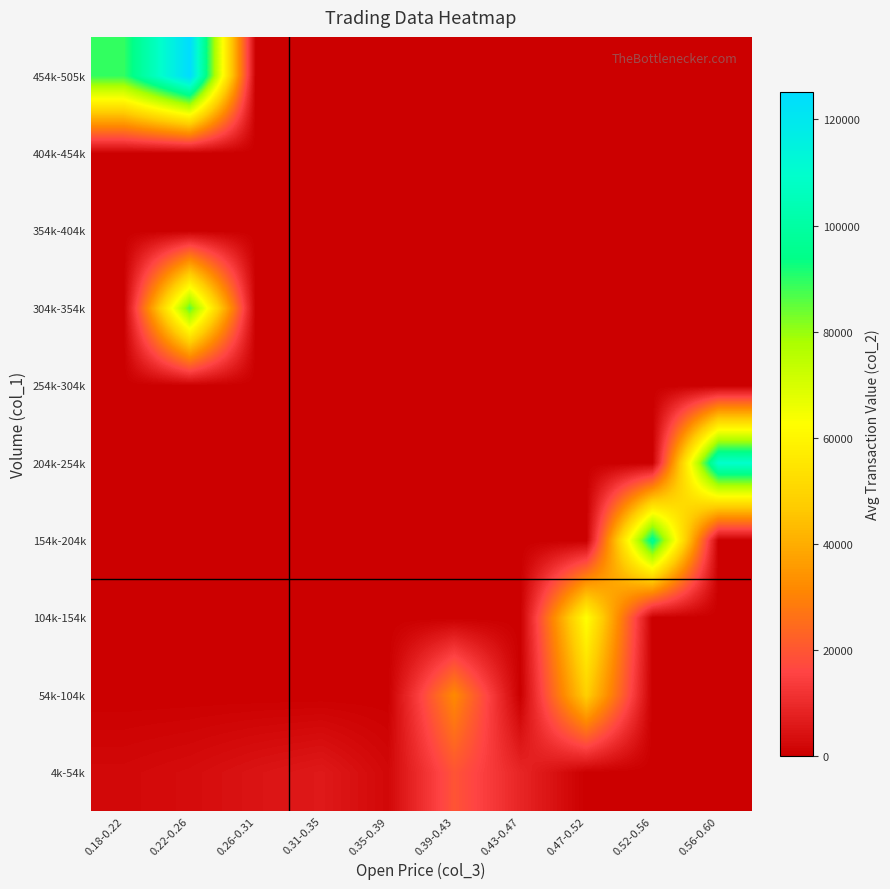

Reading left to right, transcribe all the data shown in this chart.

4k-54k: 0.18-0.22=2200	0.22-0.26=3120	0.26-0.31=4760	0.31-0.35=6032	0.35-0.39=2160	0.39-0.43=19350	0.43-0.47=8800	0.47-0.52=0	0.52-0.56=0	0.56-0.60=0
54k-104k: 0.18-0.22=0	0.22-0.26=0	0.26-0.31=0	0.31-0.35=0	0.35-0.39=0	0.39-0.43=31820	0.43-0.47=0	0.47-0.52=48260	0.52-0.56=0	0.56-0.60=0
104k-154k: 0.18-0.22=0	0.22-0.26=0	0.26-0.31=0	0.31-0.35=0	0.35-0.39=0	0.39-0.43=0	0.43-0.47=0	0.47-0.52=62620	0.52-0.56=0	0.56-0.60=0
154k-204k: 0.18-0.22=0	0.22-0.26=0	0.26-0.31=0	0.31-0.35=0	0.35-0.39=0	0.39-0.43=0	0.43-0.47=0	0.47-0.52=0	0.52-0.56=97260	0.56-0.60=0
204k-254k: 0.18-0.22=0	0.22-0.26=0	0.26-0.31=0	0.31-0.35=0	0.35-0.39=0	0.39-0.43=0	0.43-0.47=0	0.47-0.52=0	0.52-0.56=0	0.56-0.60=109740
254k-304k: 0.18-0.22=0	0.22-0.26=0	0.26-0.31=0	0.31-0.35=0	0.35-0.39=0	0.39-0.43=0	0.43-0.47=0	0.47-0.52=0	0.52-0.56=0	0.56-0.60=0
304k-354k: 0.18-0.22=0	0.22-0.26=85590	0.26-0.31=0	0.31-0.35=0	0.35-0.39=0	0.39-0.43=0	0.43-0.47=0	0.47-0.52=0	0.52-0.56=0	0.56-0.60=0
354k-404k: 0.18-0.22=0	0.22-0.26=0	0.26-0.31=0	0.31-0.35=0	0.35-0.39=0	0.39-0.43=0	0.43-0.47=0	0.47-0.52=0	0.52-0.56=0	0.56-0.60=0
404k-454k: 0.18-0.22=0	0.22-0.26=0	0.26-0.31=0	0.31-0.35=0	0.35-0.39=0	0.39-0.43=0	0.43-0.47=0	0.47-0.52=0	0.52-0.56=0	0.56-0.60=0
454k-505k: 0.18-0.22=89100	0.22-0.26=125260	0.26-0.31=0	0.31-0.35=0	0.35-0.39=0	0.39-0.43=0	0.43-0.47=0	0.47-0.52=0	0.52-0.56=0	0.56-0.60=0